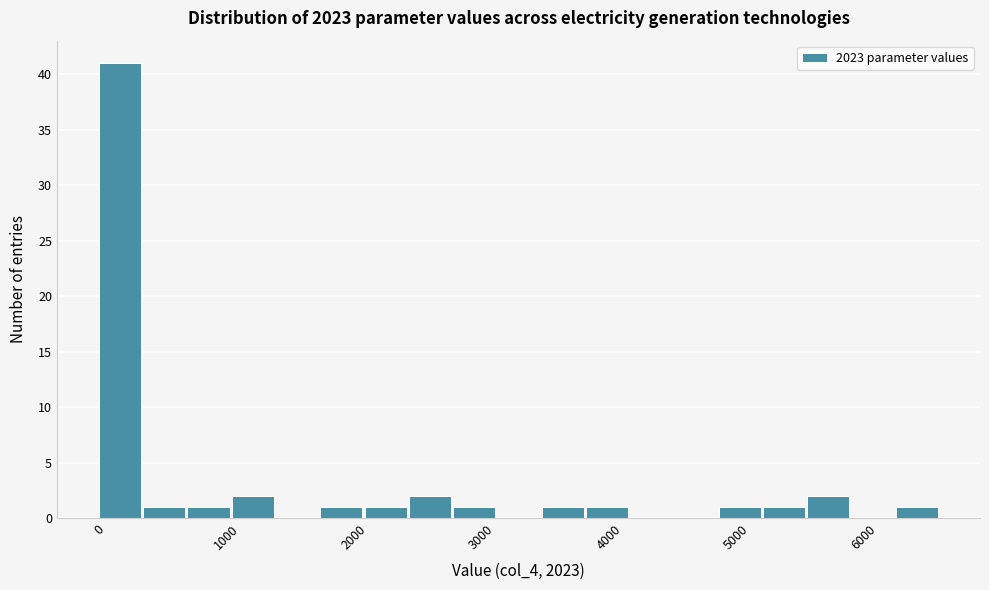

Read against the x-axis, roughly where is the centre of the tallest bar?

200